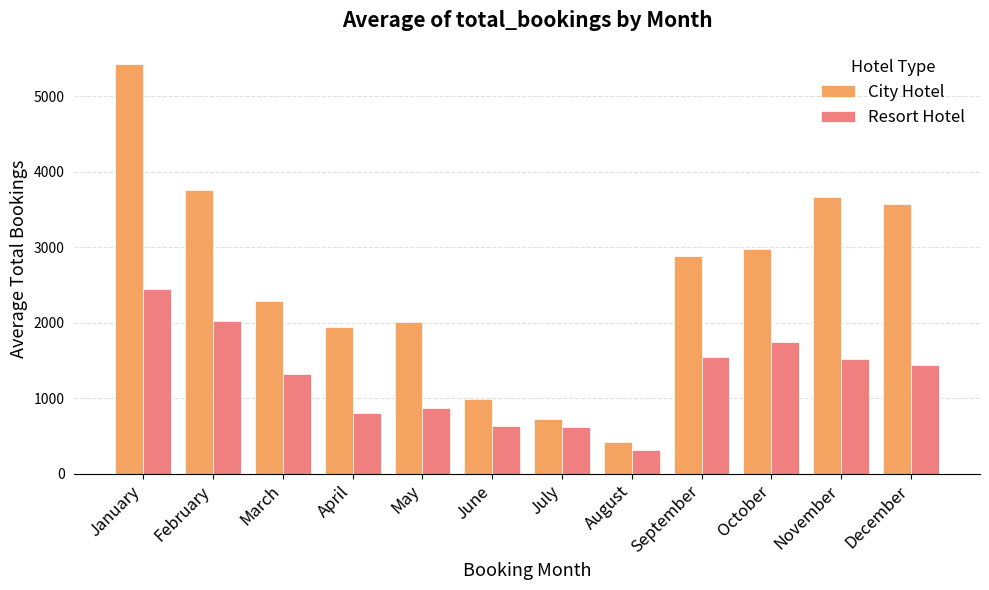

What is the approximate value of City Hotel at January?

5427